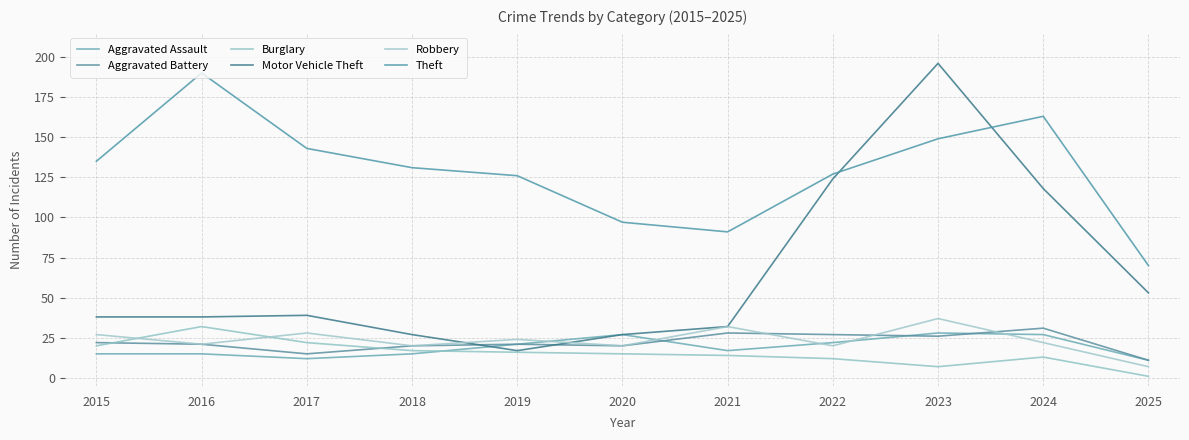

Which series has the widest spread of values?

Motor Vehicle Theft